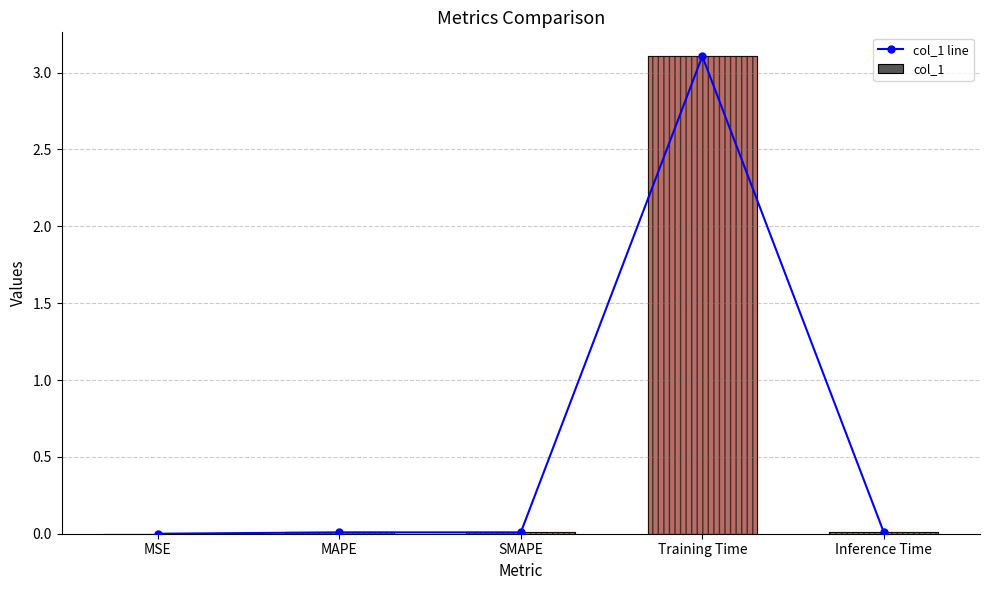

What is the label of the 2nd bar from the right?

Training Time